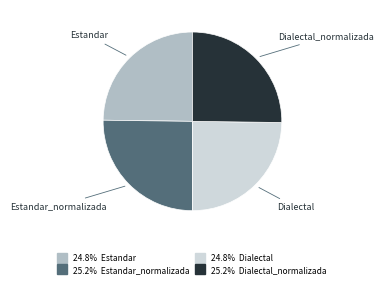

Is there a majority slice in this chart?

No